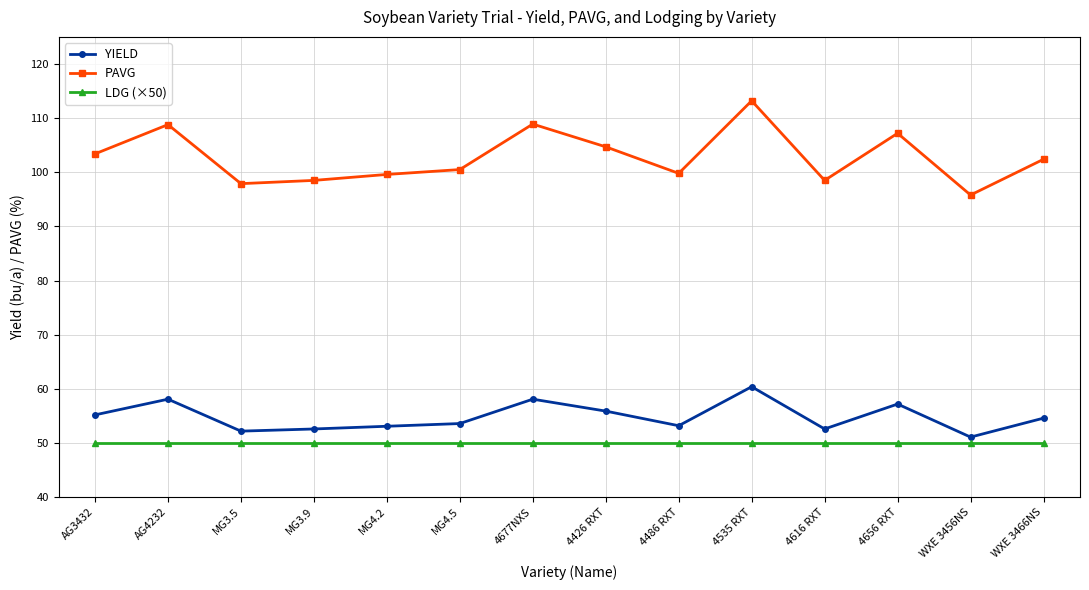

List the series in order of their peak value, highest first.

PAVG, YIELD, LDG (×50)